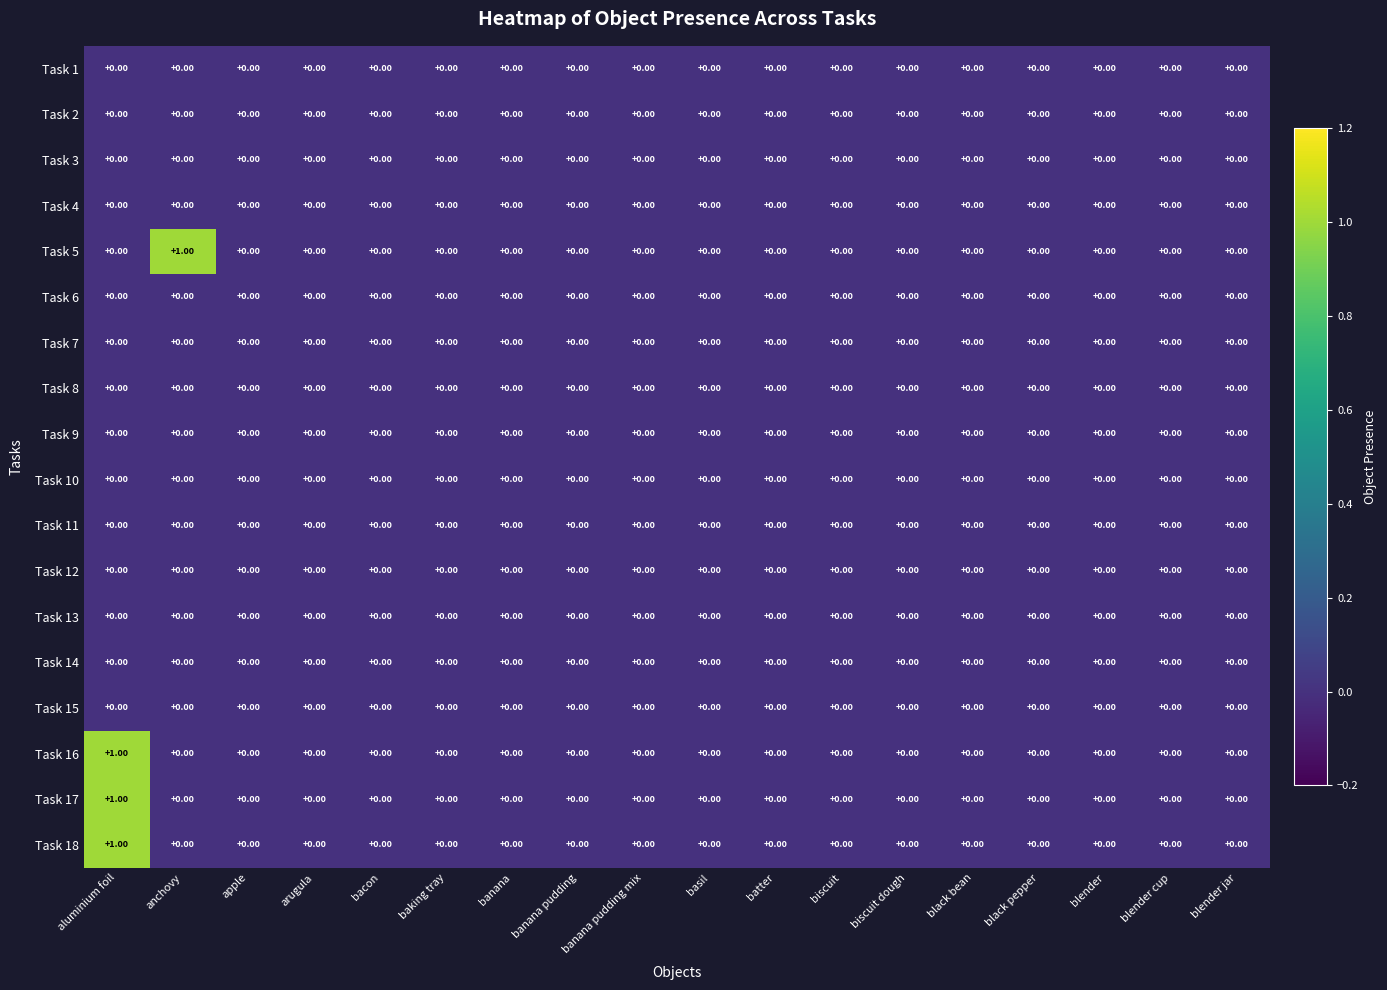

Reading left to right, what are all the values shown in this chart?

Task 1: aluminium foil=0	anchovy=0	apple=0	arugula=0	bacon=0	baking tray=0	banana=0	banana pudding=0	banana pudding mix=0	basil=0	batter=0	biscuit=0	biscuit dough=0	black bean=0	black pepper=0	blender=0	blender cup=0	blender jar=0
Task 2: aluminium foil=0	anchovy=0	apple=0	arugula=0	bacon=0	baking tray=0	banana=0	banana pudding=0	banana pudding mix=0	basil=0	batter=0	biscuit=0	biscuit dough=0	black bean=0	black pepper=0	blender=0	blender cup=0	blender jar=0
Task 3: aluminium foil=0	anchovy=0	apple=0	arugula=0	bacon=0	baking tray=0	banana=0	banana pudding=0	banana pudding mix=0	basil=0	batter=0	biscuit=0	biscuit dough=0	black bean=0	black pepper=0	blender=0	blender cup=0	blender jar=0
Task 4: aluminium foil=0	anchovy=0	apple=0	arugula=0	bacon=0	baking tray=0	banana=0	banana pudding=0	banana pudding mix=0	basil=0	batter=0	biscuit=0	biscuit dough=0	black bean=0	black pepper=0	blender=0	blender cup=0	blender jar=0
Task 5: aluminium foil=0	anchovy=1	apple=0	arugula=0	bacon=0	baking tray=0	banana=0	banana pudding=0	banana pudding mix=0	basil=0	batter=0	biscuit=0	biscuit dough=0	black bean=0	black pepper=0	blender=0	blender cup=0	blender jar=0
Task 6: aluminium foil=0	anchovy=0	apple=0	arugula=0	bacon=0	baking tray=0	banana=0	banana pudding=0	banana pudding mix=0	basil=0	batter=0	biscuit=0	biscuit dough=0	black bean=0	black pepper=0	blender=0	blender cup=0	blender jar=0
Task 7: aluminium foil=0	anchovy=0	apple=0	arugula=0	bacon=0	baking tray=0	banana=0	banana pudding=0	banana pudding mix=0	basil=0	batter=0	biscuit=0	biscuit dough=0	black bean=0	black pepper=0	blender=0	blender cup=0	blender jar=0
Task 8: aluminium foil=0	anchovy=0	apple=0	arugula=0	bacon=0	baking tray=0	banana=0	banana pudding=0	banana pudding mix=0	basil=0	batter=0	biscuit=0	biscuit dough=0	black bean=0	black pepper=0	blender=0	blender cup=0	blender jar=0
Task 9: aluminium foil=0	anchovy=0	apple=0	arugula=0	bacon=0	baking tray=0	banana=0	banana pudding=0	banana pudding mix=0	basil=0	batter=0	biscuit=0	biscuit dough=0	black bean=0	black pepper=0	blender=0	blender cup=0	blender jar=0
Task 10: aluminium foil=0	anchovy=0	apple=0	arugula=0	bacon=0	baking tray=0	banana=0	banana pudding=0	banana pudding mix=0	basil=0	batter=0	biscuit=0	biscuit dough=0	black bean=0	black pepper=0	blender=0	blender cup=0	blender jar=0
Task 11: aluminium foil=0	anchovy=0	apple=0	arugula=0	bacon=0	baking tray=0	banana=0	banana pudding=0	banana pudding mix=0	basil=0	batter=0	biscuit=0	biscuit dough=0	black bean=0	black pepper=0	blender=0	blender cup=0	blender jar=0
Task 12: aluminium foil=0	anchovy=0	apple=0	arugula=0	bacon=0	baking tray=0	banana=0	banana pudding=0	banana pudding mix=0	basil=0	batter=0	biscuit=0	biscuit dough=0	black bean=0	black pepper=0	blender=0	blender cup=0	blender jar=0
Task 13: aluminium foil=0	anchovy=0	apple=0	arugula=0	bacon=0	baking tray=0	banana=0	banana pudding=0	banana pudding mix=0	basil=0	batter=0	biscuit=0	biscuit dough=0	black bean=0	black pepper=0	blender=0	blender cup=0	blender jar=0
Task 14: aluminium foil=0	anchovy=0	apple=0	arugula=0	bacon=0	baking tray=0	banana=0	banana pudding=0	banana pudding mix=0	basil=0	batter=0	biscuit=0	biscuit dough=0	black bean=0	black pepper=0	blender=0	blender cup=0	blender jar=0
Task 15: aluminium foil=0	anchovy=0	apple=0	arugula=0	bacon=0	baking tray=0	banana=0	banana pudding=0	banana pudding mix=0	basil=0	batter=0	biscuit=0	biscuit dough=0	black bean=0	black pepper=0	blender=0	blender cup=0	blender jar=0
Task 16: aluminium foil=1	anchovy=0	apple=0	arugula=0	bacon=0	baking tray=0	banana=0	banana pudding=0	banana pudding mix=0	basil=0	batter=0	biscuit=0	biscuit dough=0	black bean=0	black pepper=0	blender=0	blender cup=0	blender jar=0
Task 17: aluminium foil=1	anchovy=0	apple=0	arugula=0	bacon=0	baking tray=0	banana=0	banana pudding=0	banana pudding mix=0	basil=0	batter=0	biscuit=0	biscuit dough=0	black bean=0	black pepper=0	blender=0	blender cup=0	blender jar=0
Task 18: aluminium foil=1	anchovy=0	apple=0	arugula=0	bacon=0	baking tray=0	banana=0	banana pudding=0	banana pudding mix=0	basil=0	batter=0	biscuit=0	biscuit dough=0	black bean=0	black pepper=0	blender=0	blender cup=0	blender jar=0